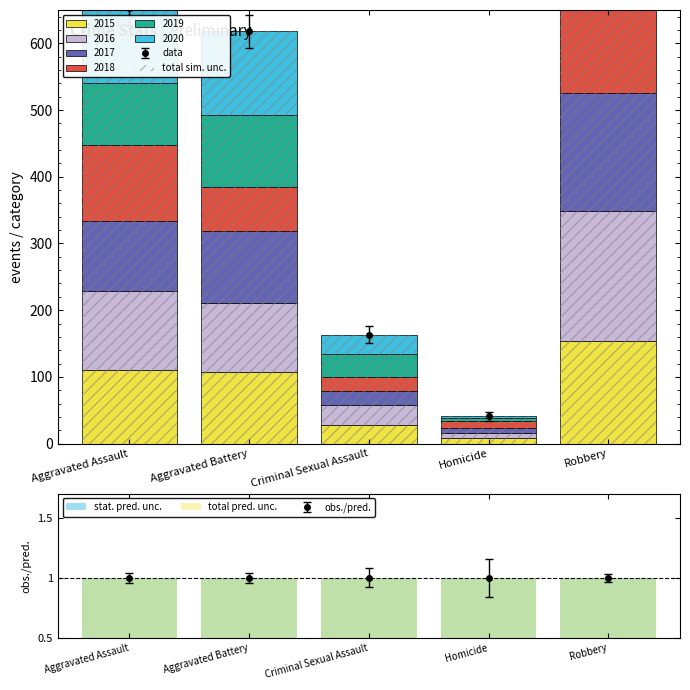

What is the difference between the highest and lowest values at Criminal Sexual Assault?

14